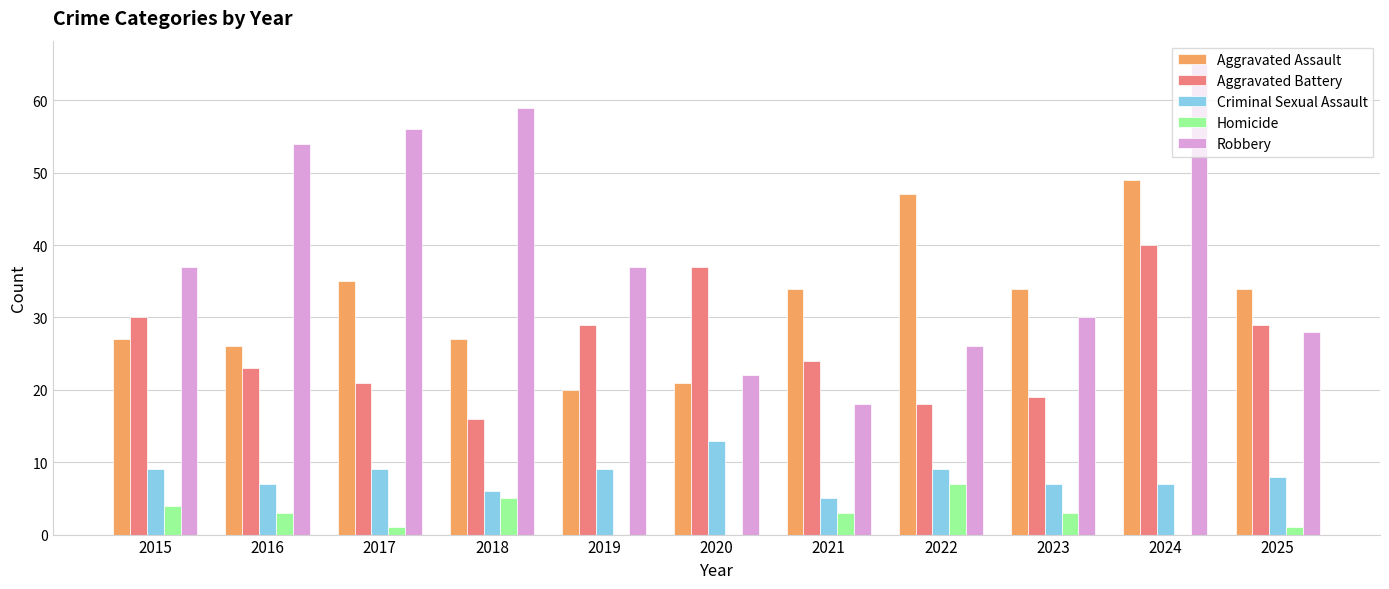

True or false: Aggravated Assault has a value of 63 at 2017.

False